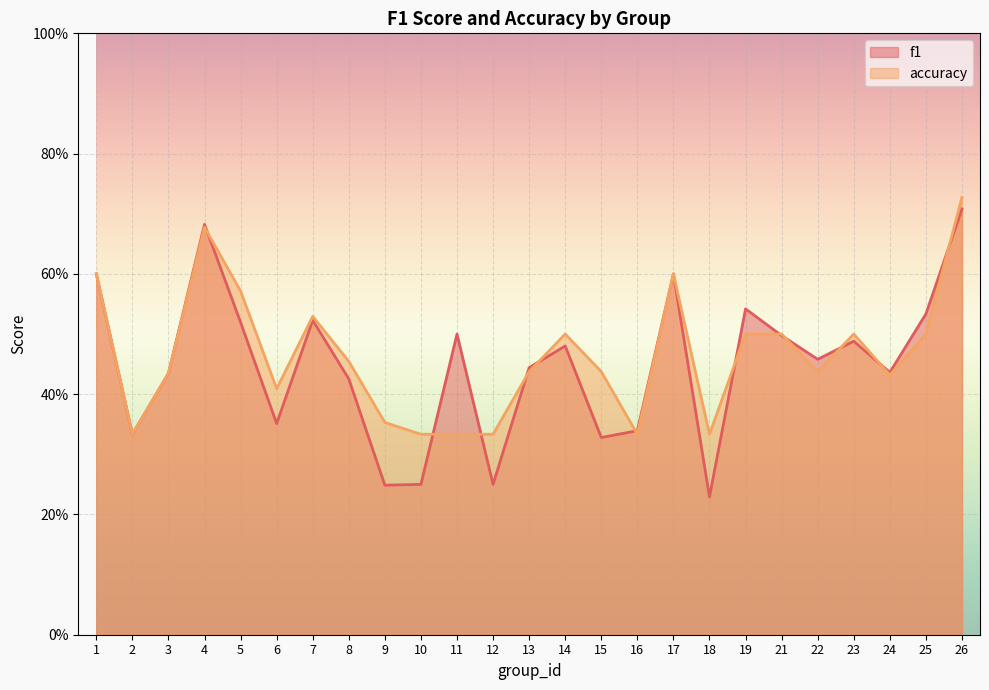

What is the sum of the accuracy values at 2 and 13?

0.8